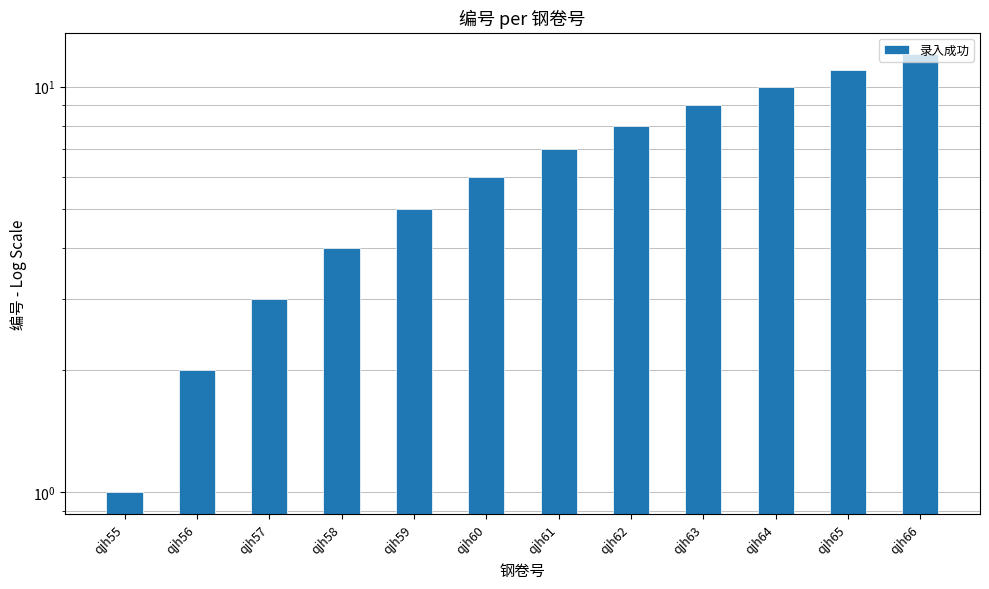

What is the maximum value shown in the chart?

12